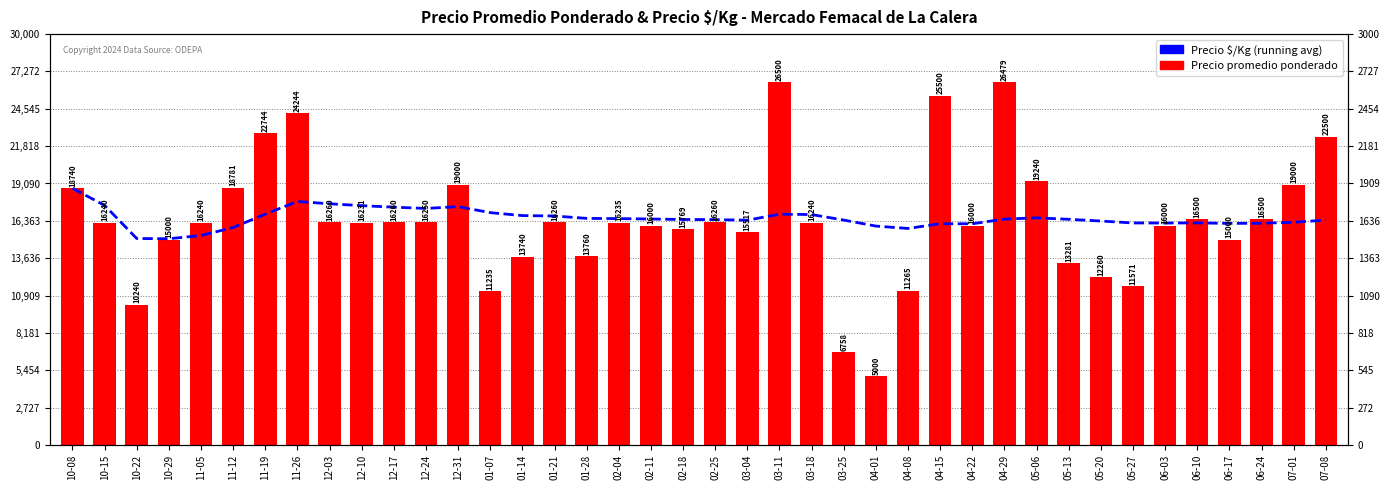

What is the lowest value of the Precio $/Kg series?

15055.0